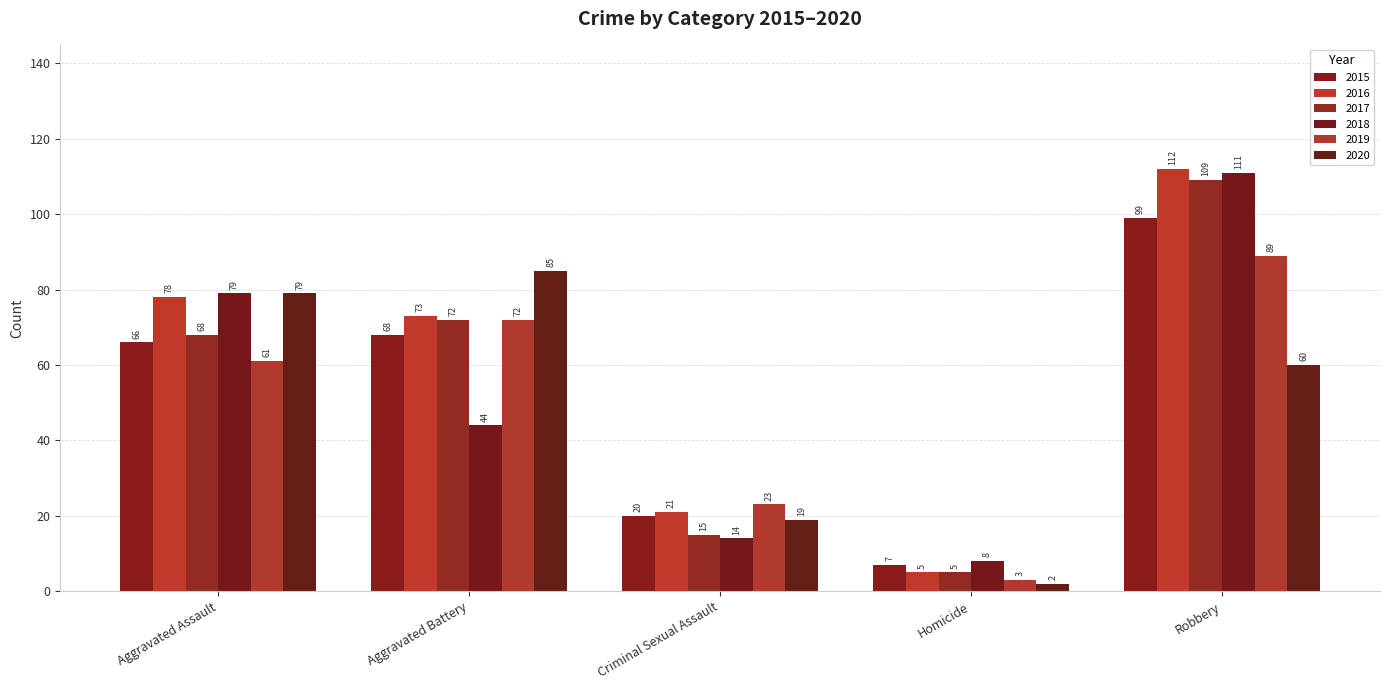

Which series has the largest total across all categories?

2016